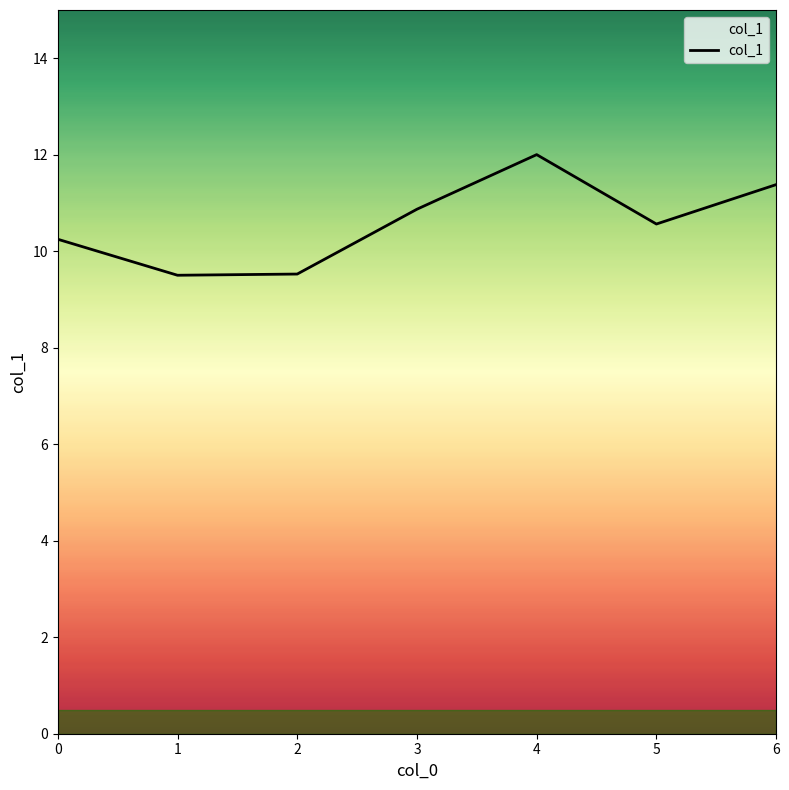

The chart shows a value of 9.5 at 2. True or false?

True